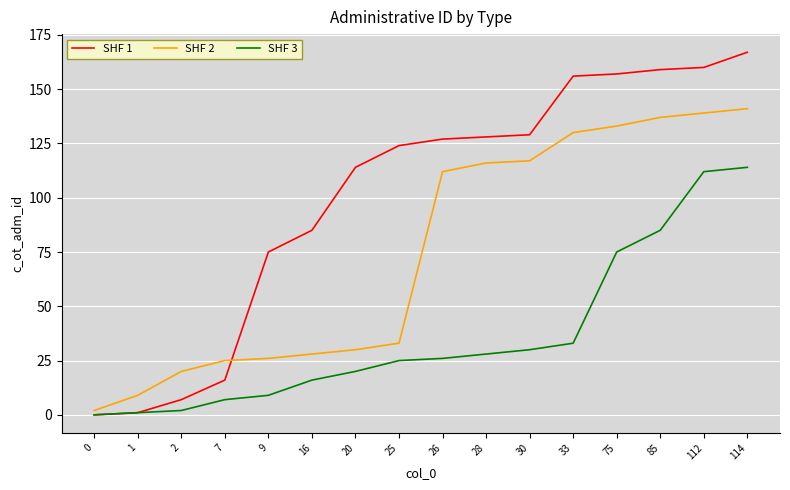

List the series in order of their peak value, lowest first.

SHF 3, SHF 2, SHF 1